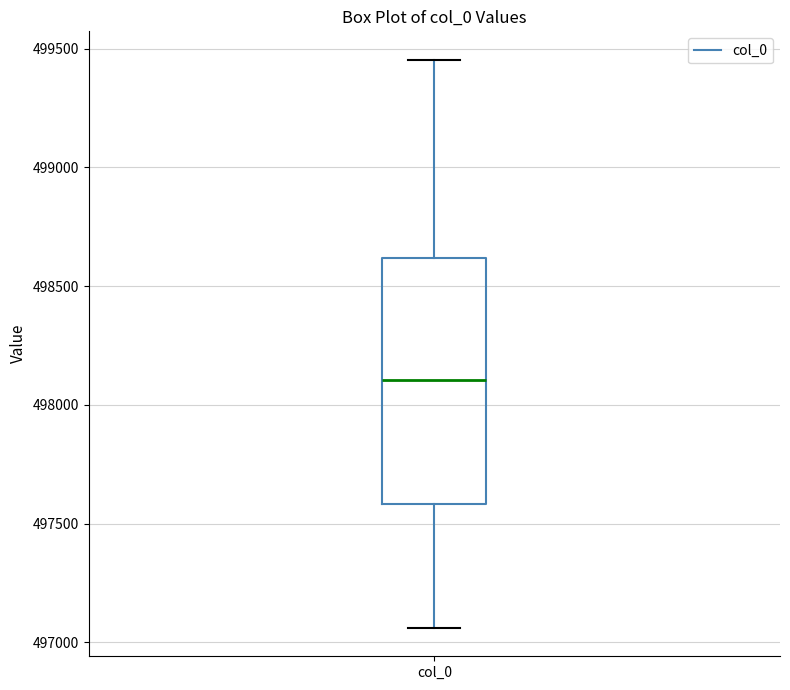

Where does the median line of the box for col_0 sit on the y-axis? The values are not printed on the chart, so give them approximately, as read against the axis.

498100